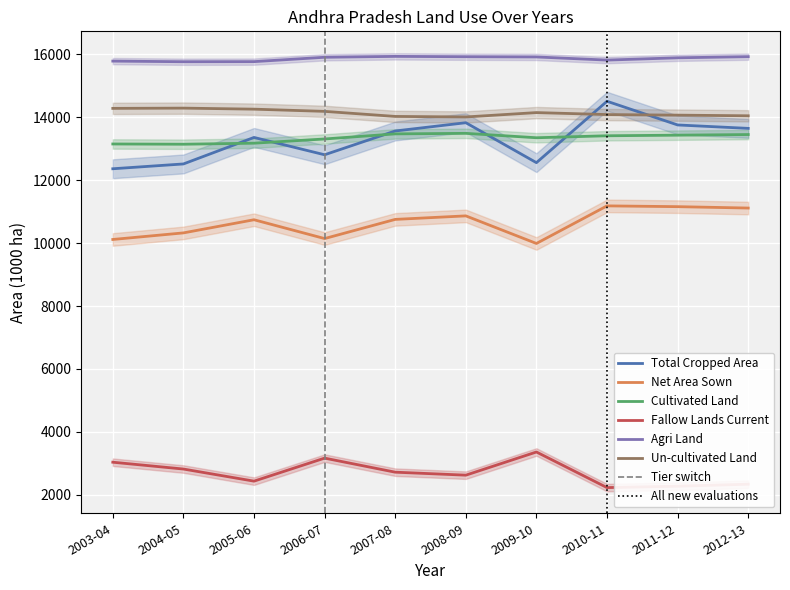

What is the approximate value of Agri Land at 2006-07, to the nearest 10?

15910